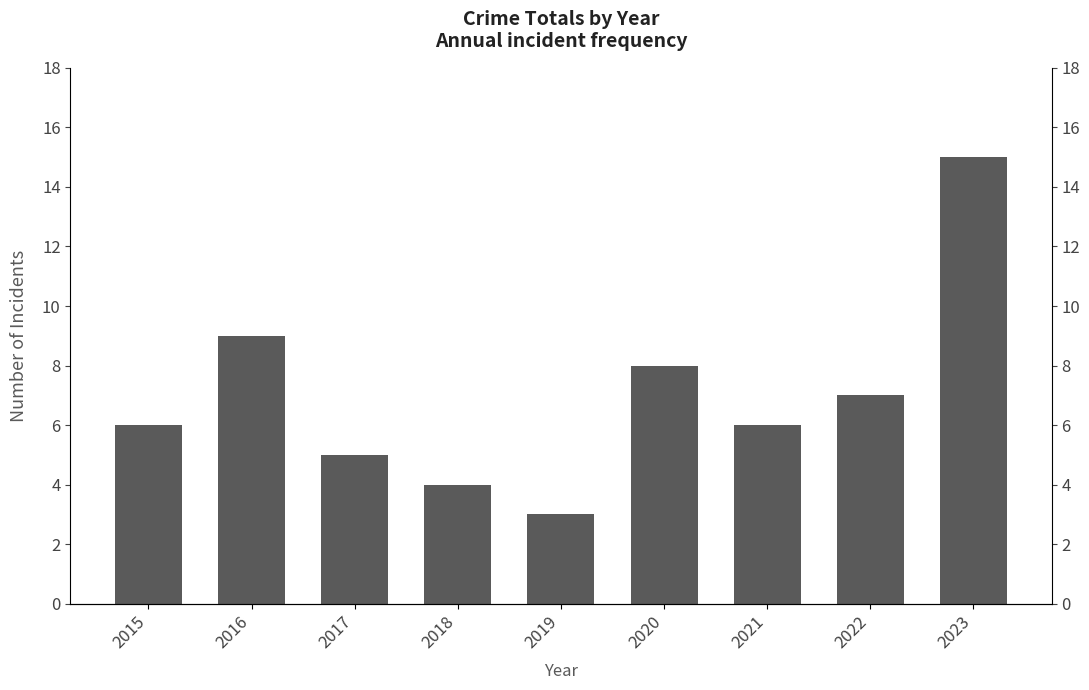

Rank the categories by value from lowest to highest.

2019, 2018, 2017, 2015, 2021, 2022, 2020, 2016, 2023